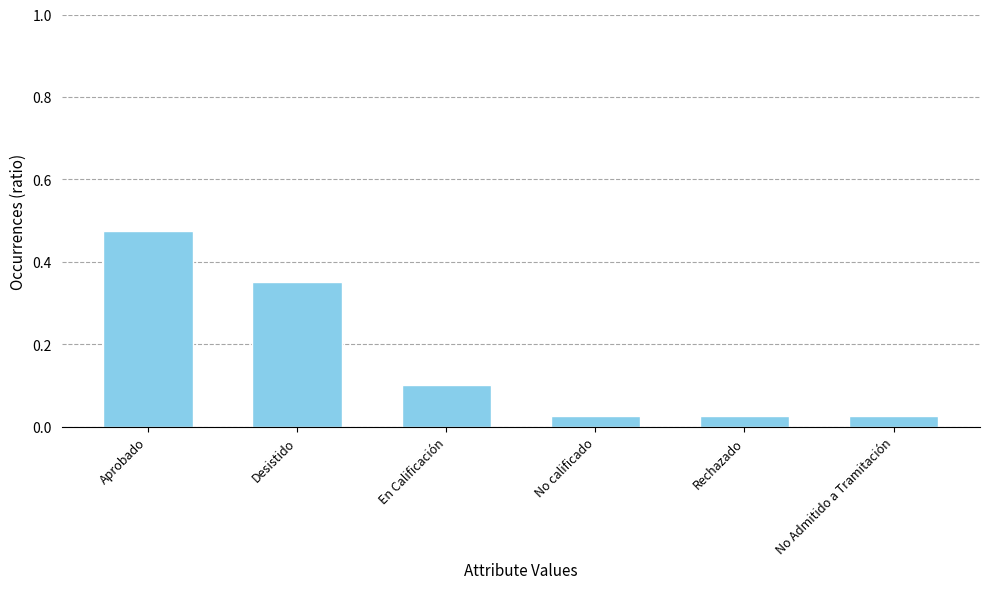

Does the chart contain any negative values?

No